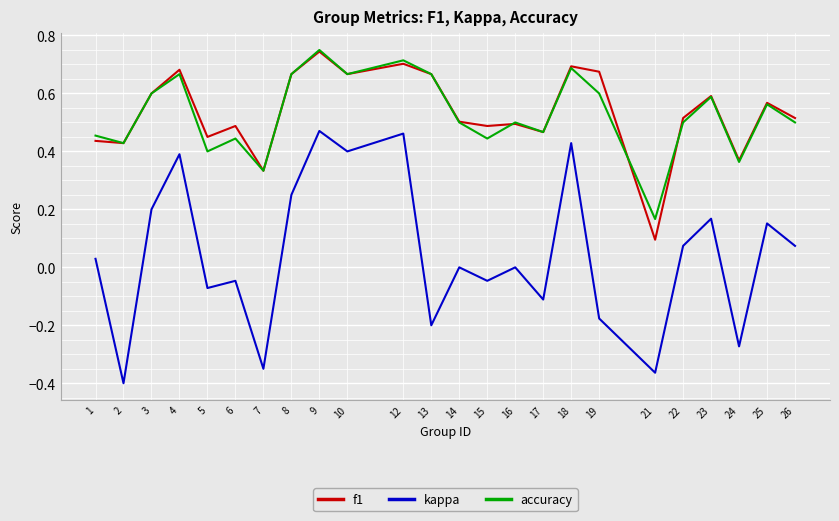

At which label does accuracy reach its minimum?

21